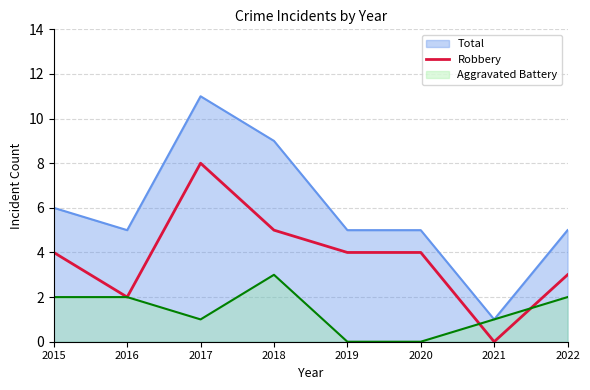

At which label is the value closest to 4?

2015